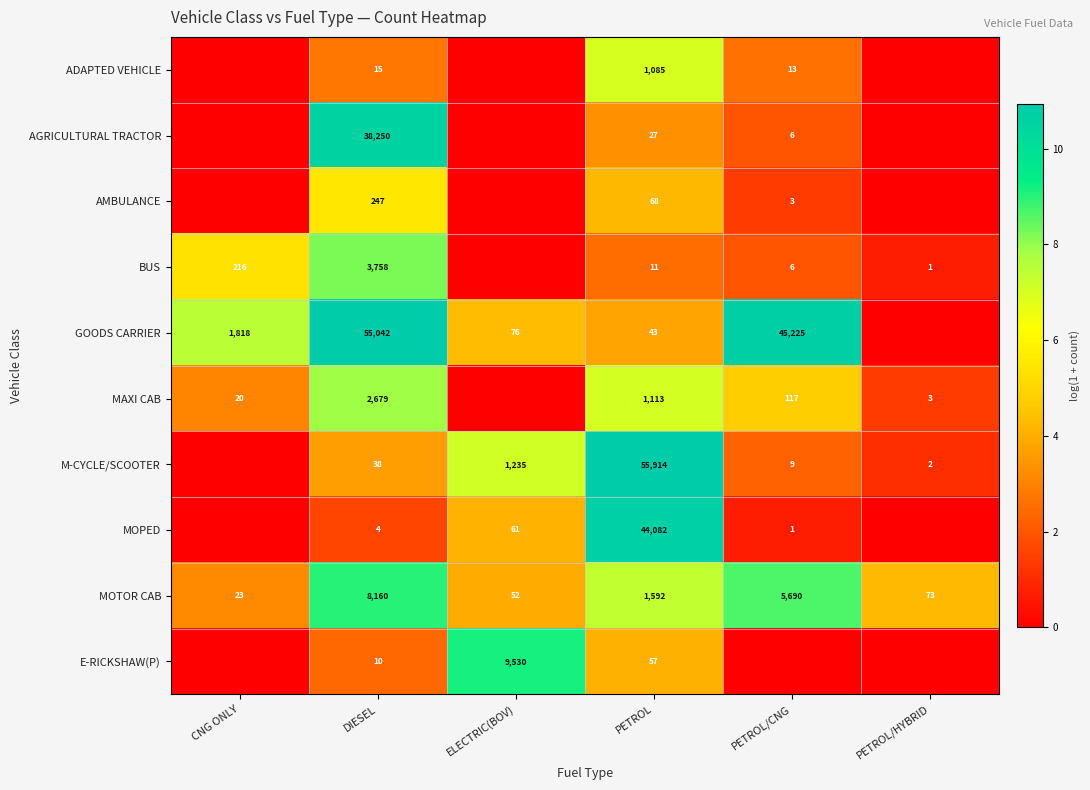

What is the average value of the MOTOR CAB series?

2598